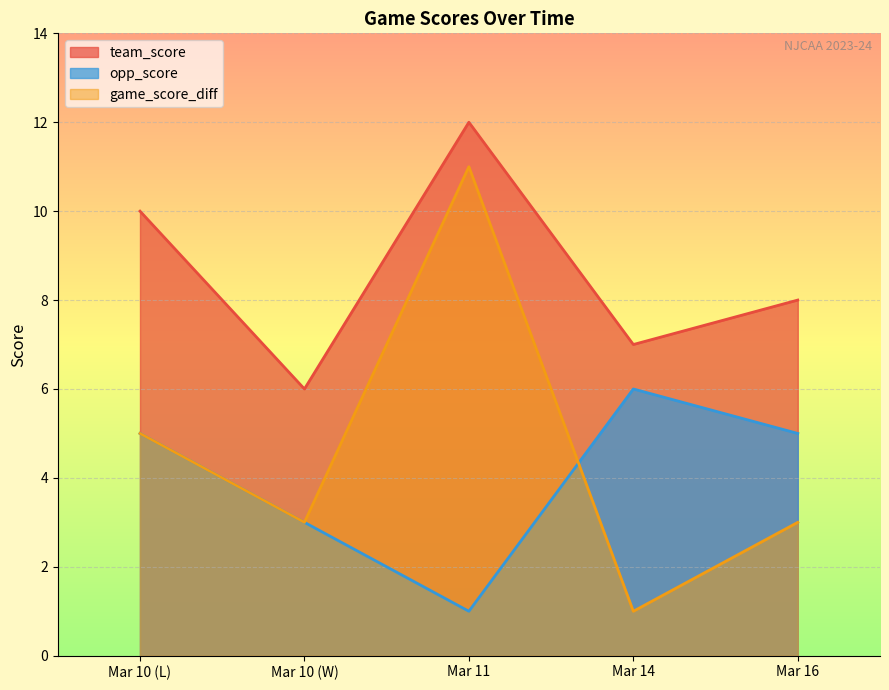

Is it true that team_score equals 8 at Mar 16?

True